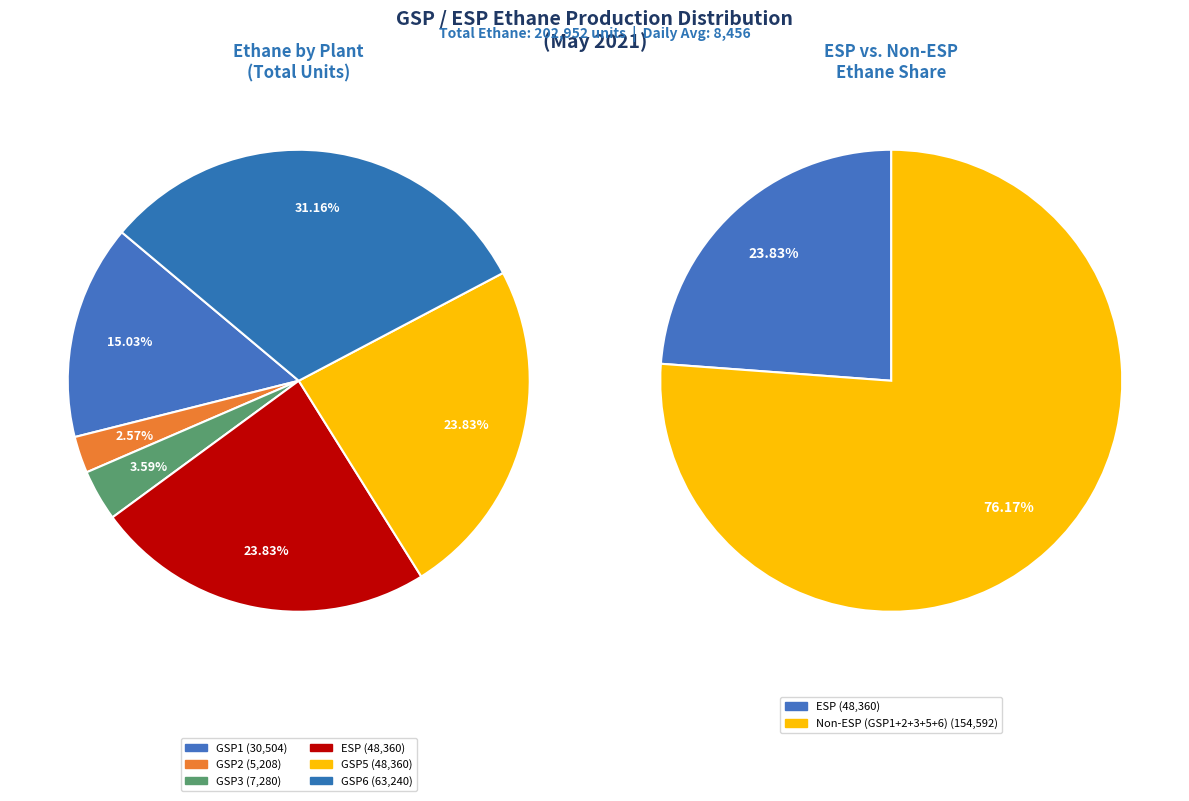

Rank the categories by value from lowest to highest.

GSP2, GSP3, GSP1, ESP, GSP5, GSP6